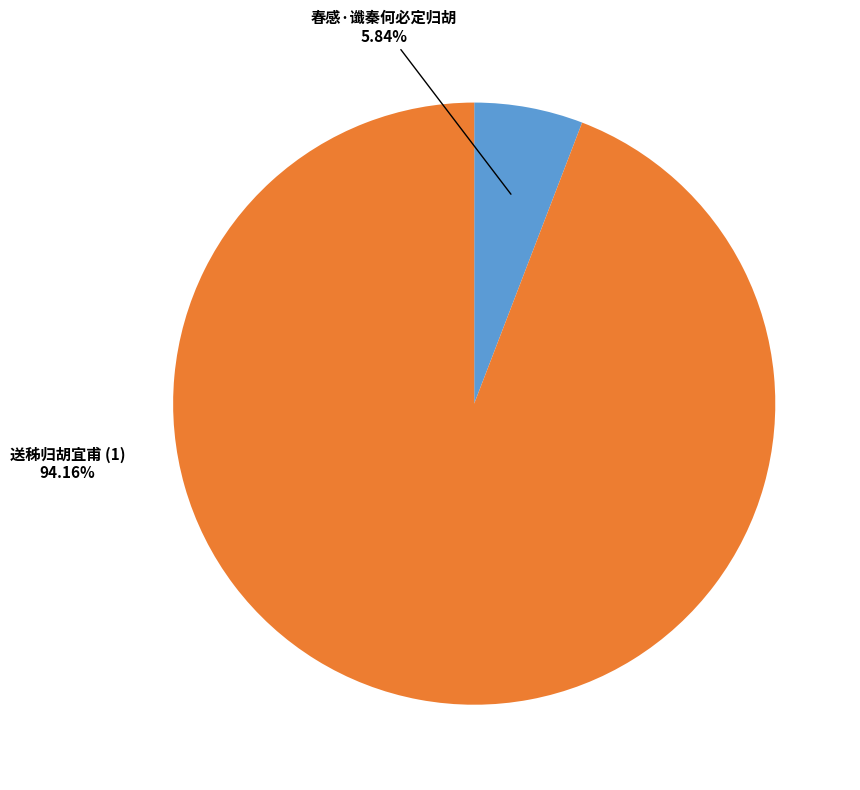

Is there a majority slice in this chart?

Yes